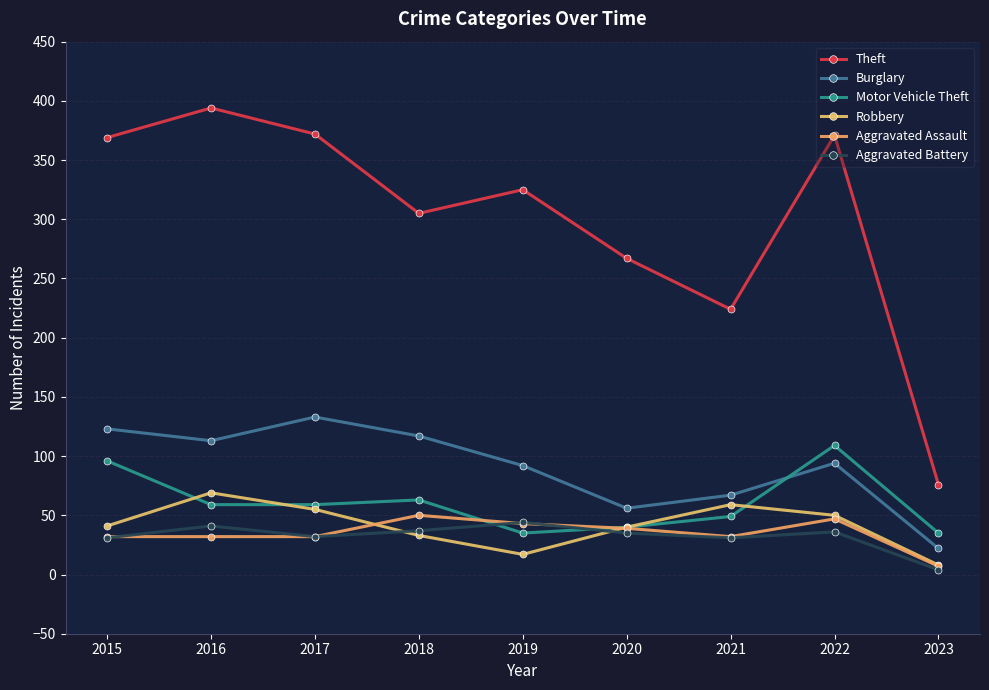

Which has a higher value, 2020 or 2016?

2016